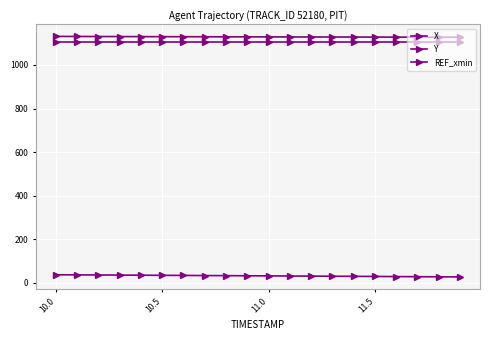

How many data points does each series have?

20